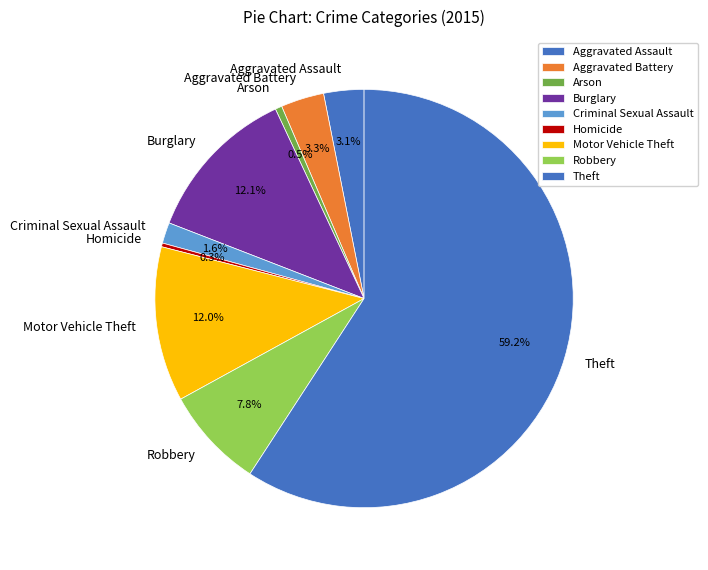

Which has a higher value, Motor Vehicle Theft or Theft?

Theft